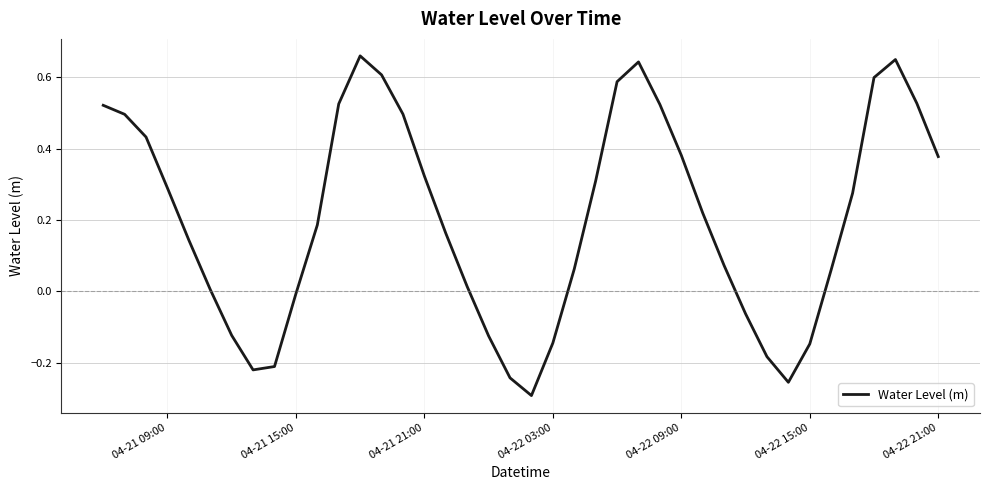

How many lines are shown in the chart?

1